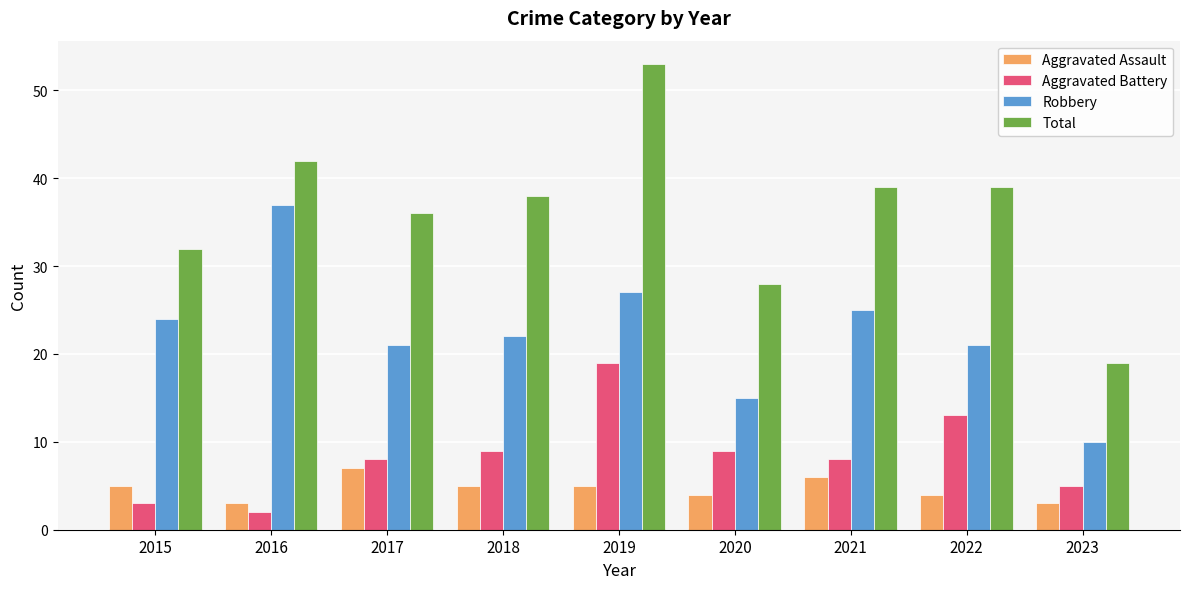

Reading left to right, extract all data points from this chart.

Aggravated Assault: 5	3	7	5	5	4	6	4	3
Aggravated Battery: 3	2	8	9	19	9	8	13	5
Robbery: 24	37	21	22	27	15	25	21	10
Total: 32	42	36	38	53	28	39	39	19